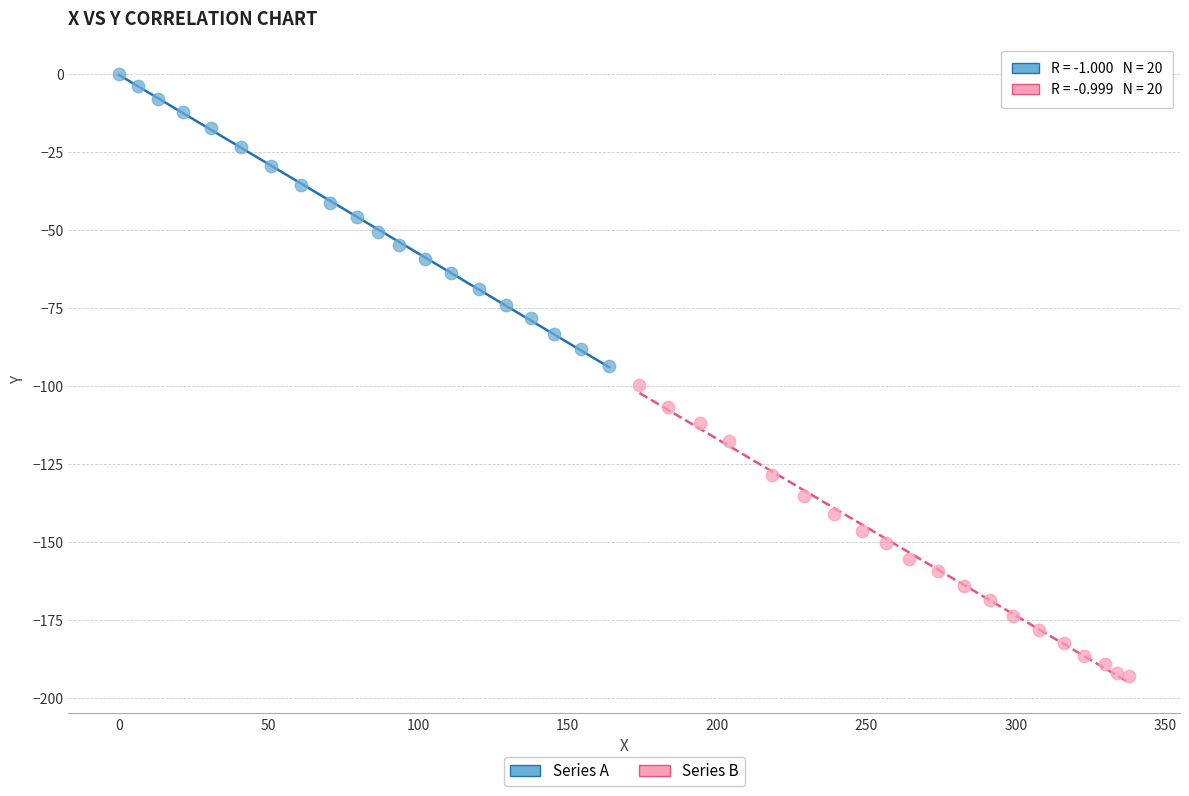

Which series reaches the maximum Y coordinate?

Series A